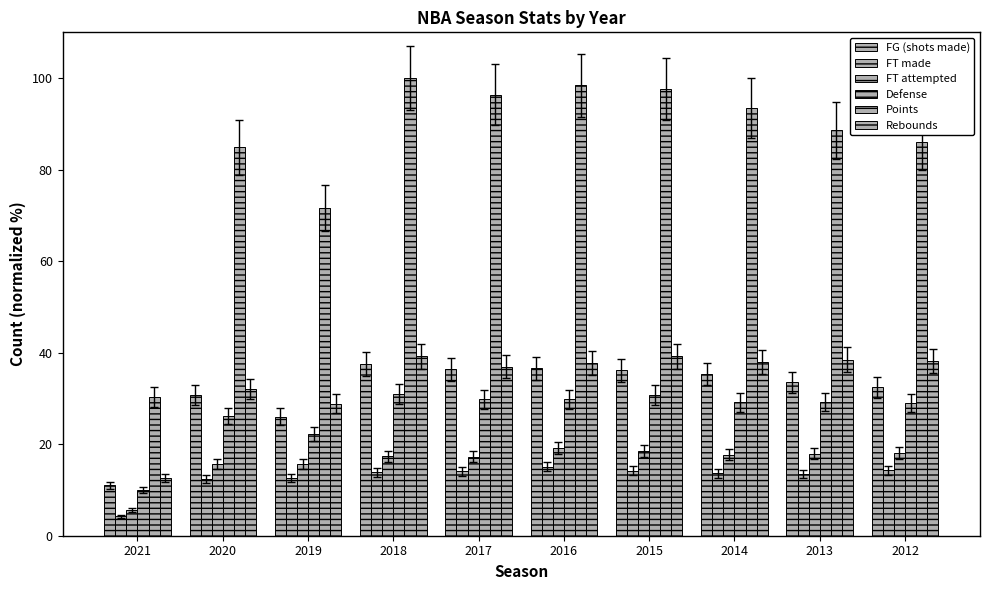

What is the value of the Points bar at the 8th from the left?

93.4